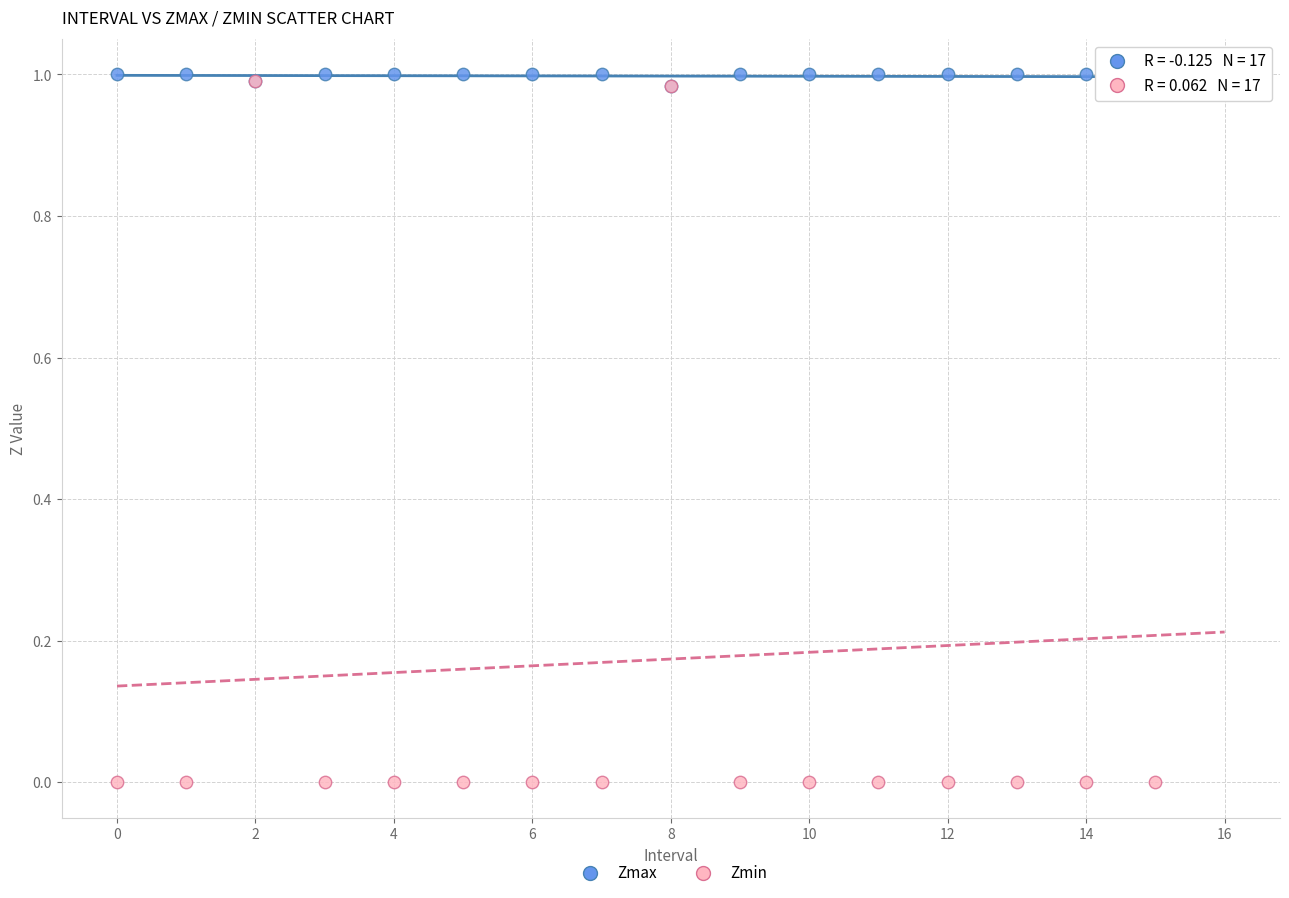

What are all the series names shown in the legend?

Zmax, Zmin